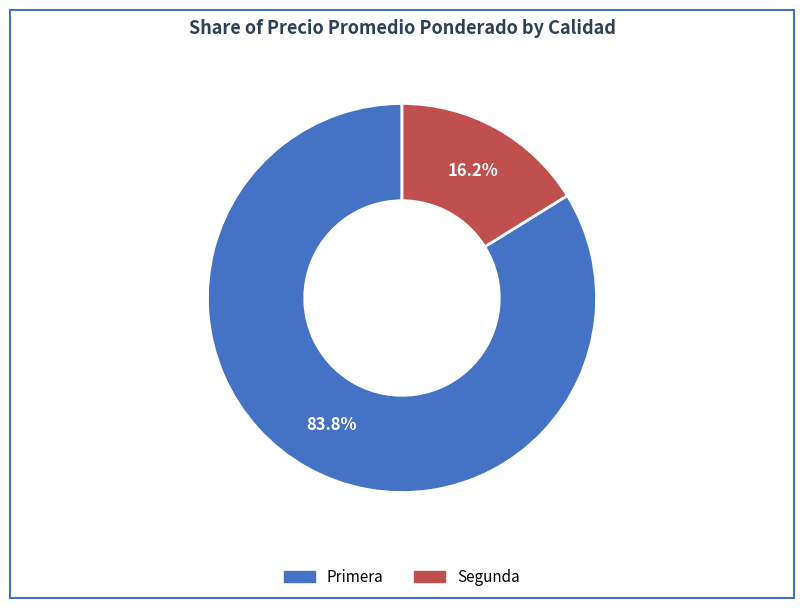

Between Segunda and Primera, which is larger?

Primera